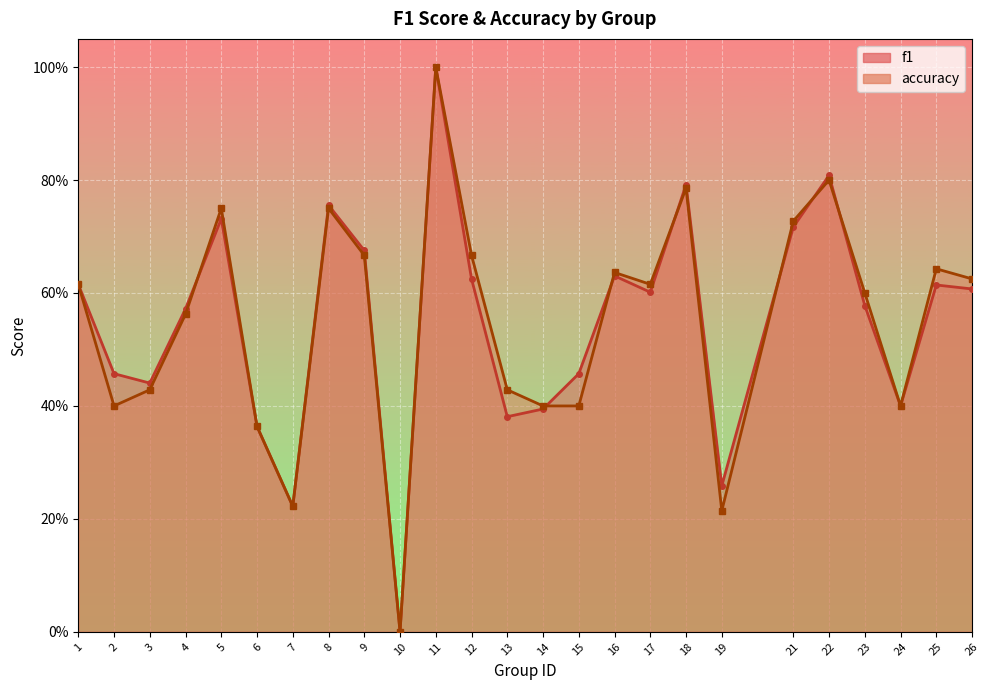

Is the value of f1 at 11 greater than the value of accuracy at 10?

Yes